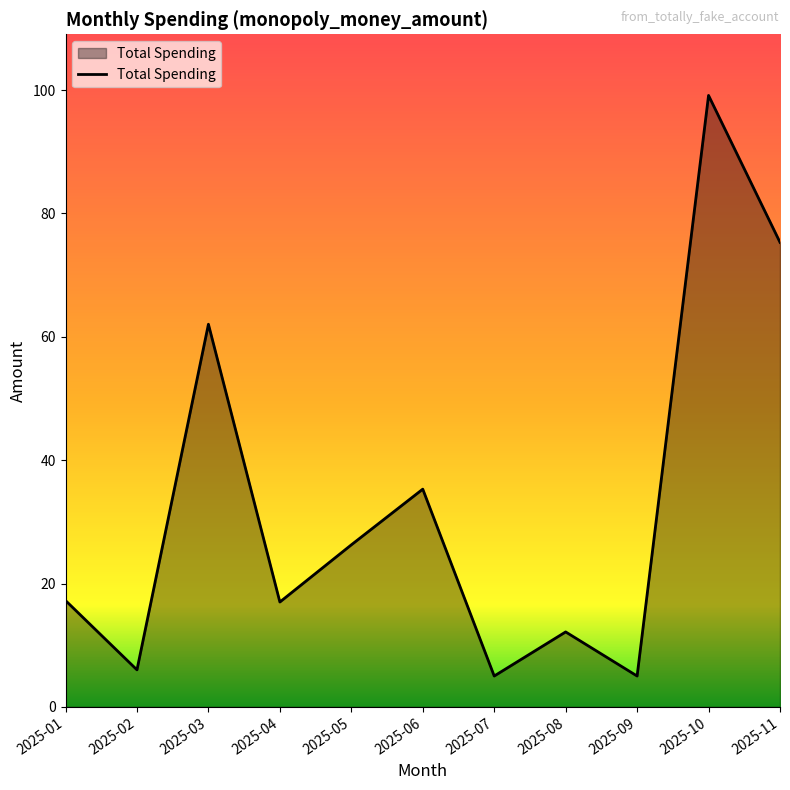

Which label corresponds to the largest value in the chart?

2025-10